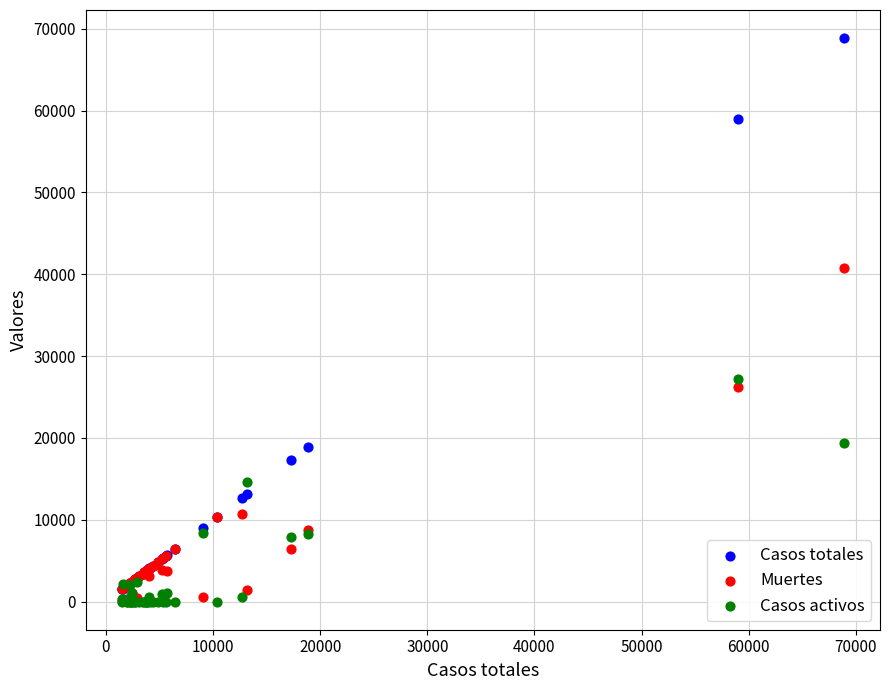

Across all series, what Y value is closest to 34426?

40736